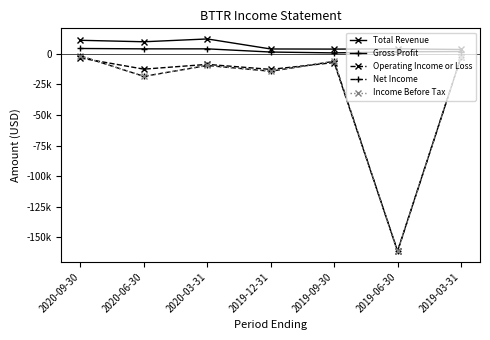

List the series in order of their peak value, highest first.

Total Revenue, Gross Profit, Net Income, Income Before Tax, Operating Income or Loss